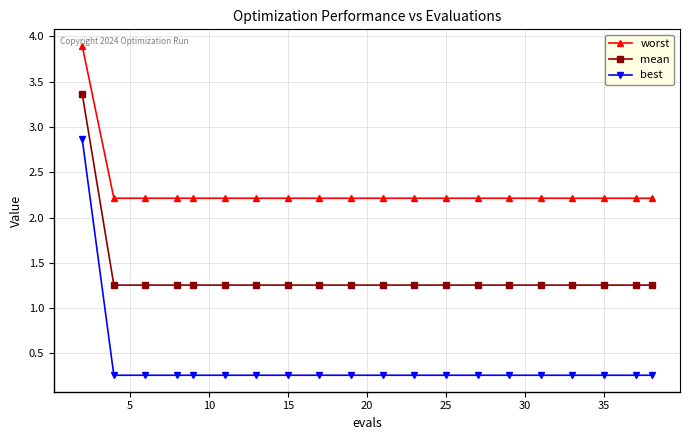

What are all the series names shown in the legend?

worst, mean, best